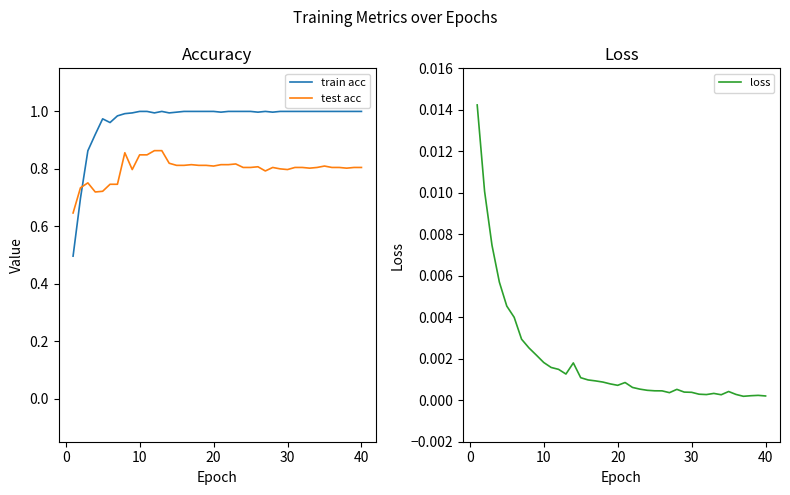

What is the minimum value for test acc?

0.6